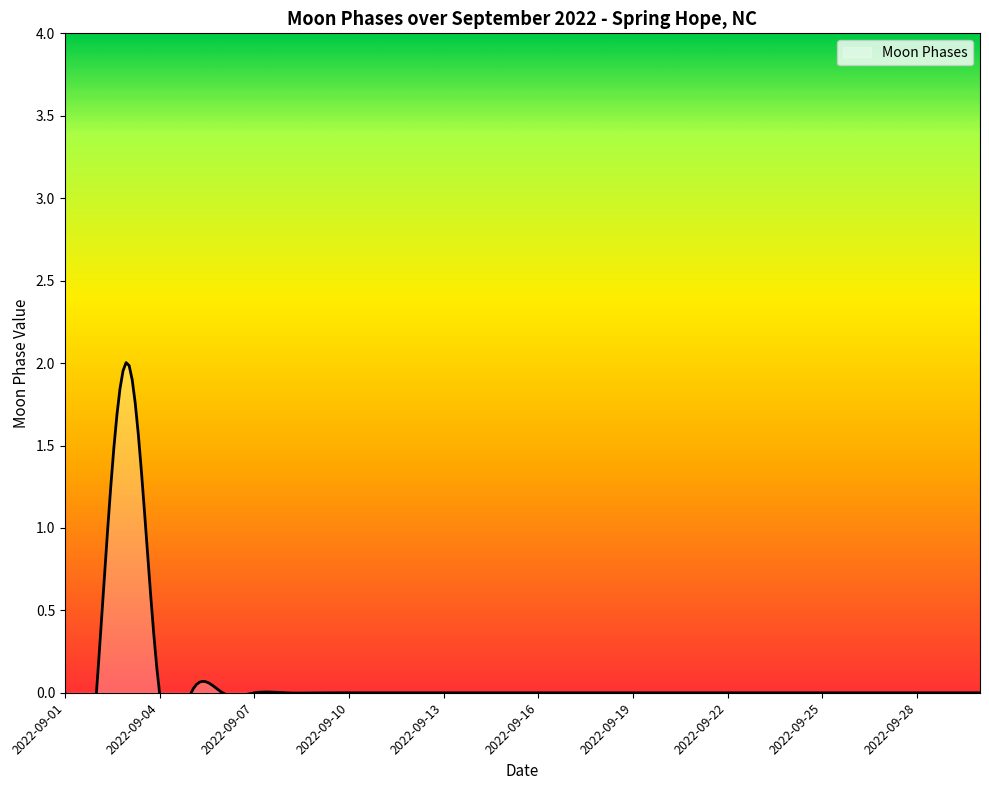

Is it true that the value at 2022-09-17 is 0?

True